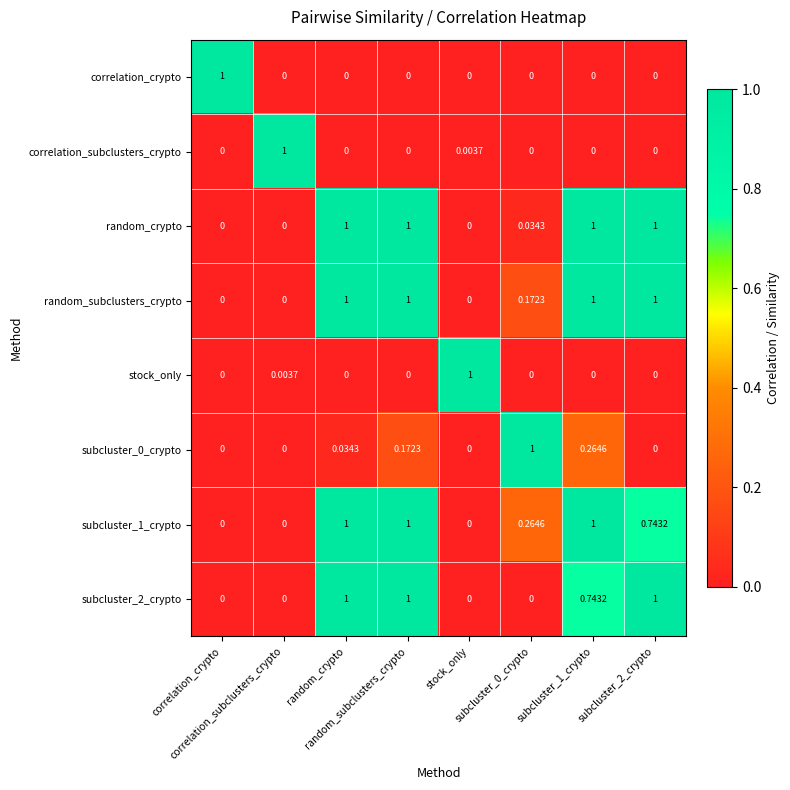

Which series has the largest total across all categories?

random_subclusters_crypto